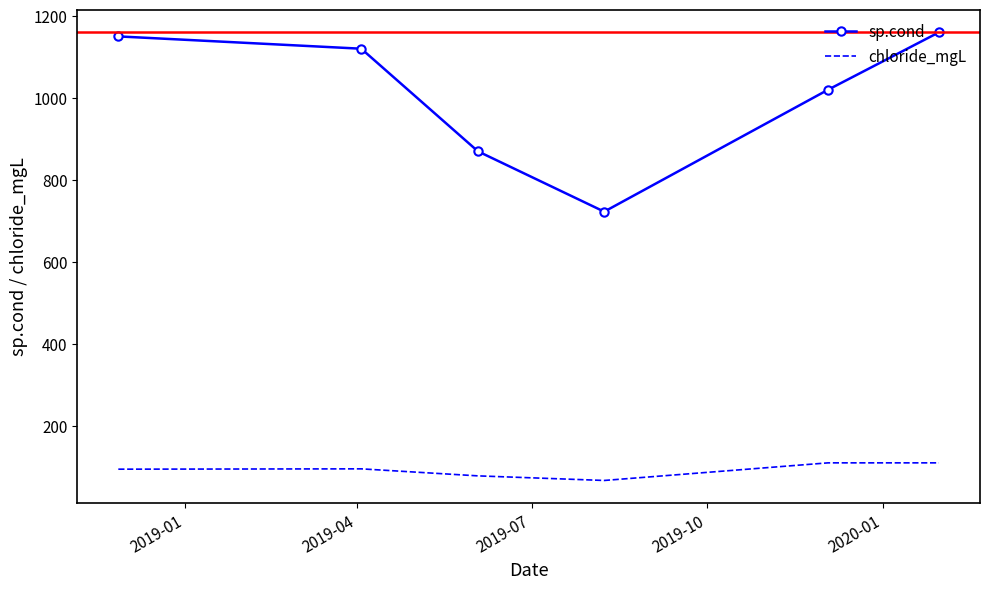

True or false: chloride_mgL and sp.cond intersect in this chart.

False